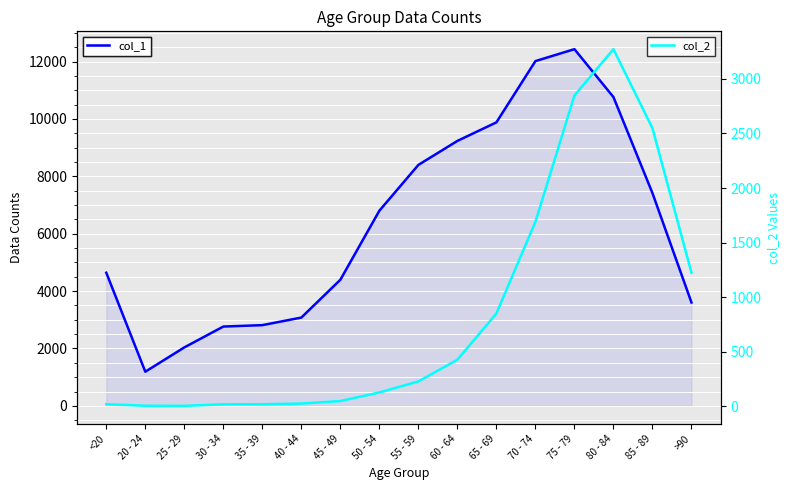

What are all the series names shown in the legend?

col_1, col_2